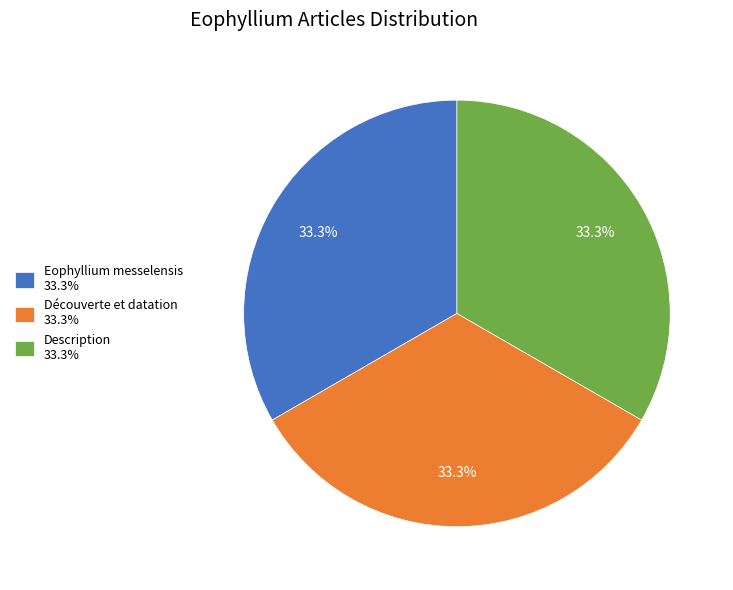

Is the sum of Découverte et datation and Eophyllium messelensis greater than half?

Yes